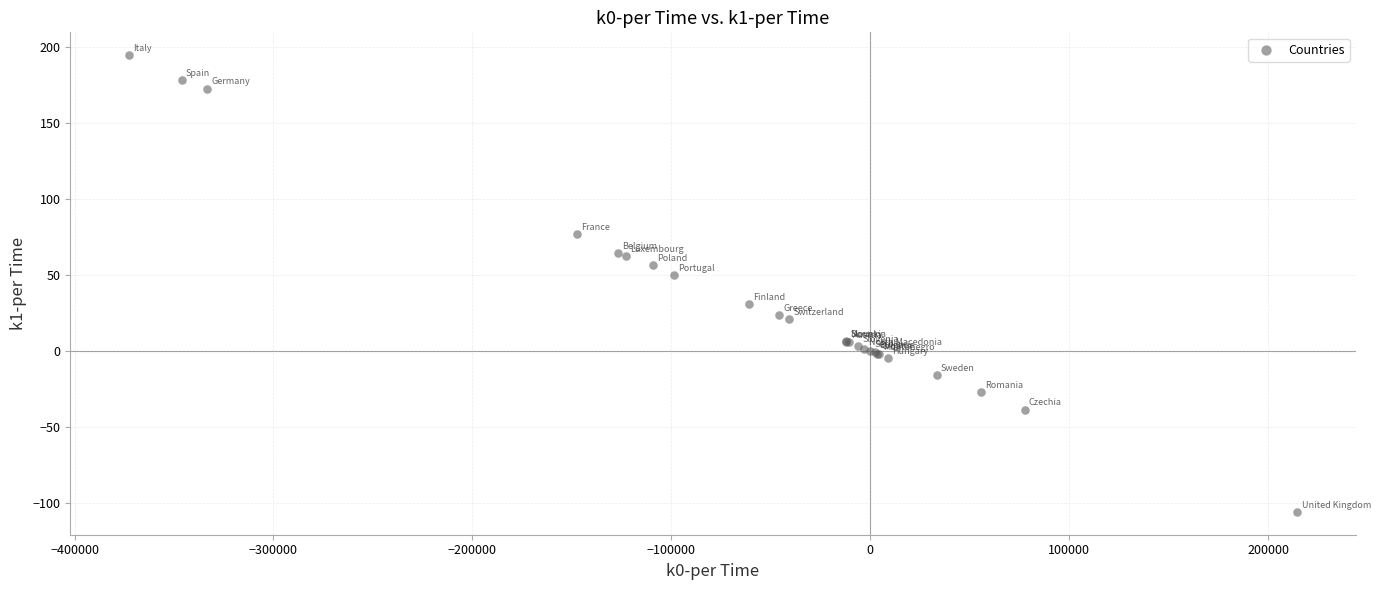

What Y value in the scatter plot is closest to 44?

49.9